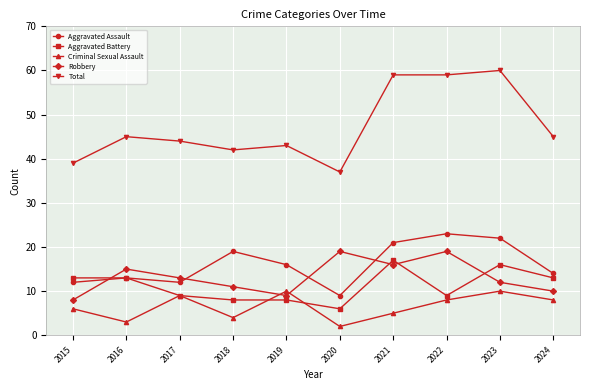

True or false: Total and Aggravated Battery cross at least once.

False